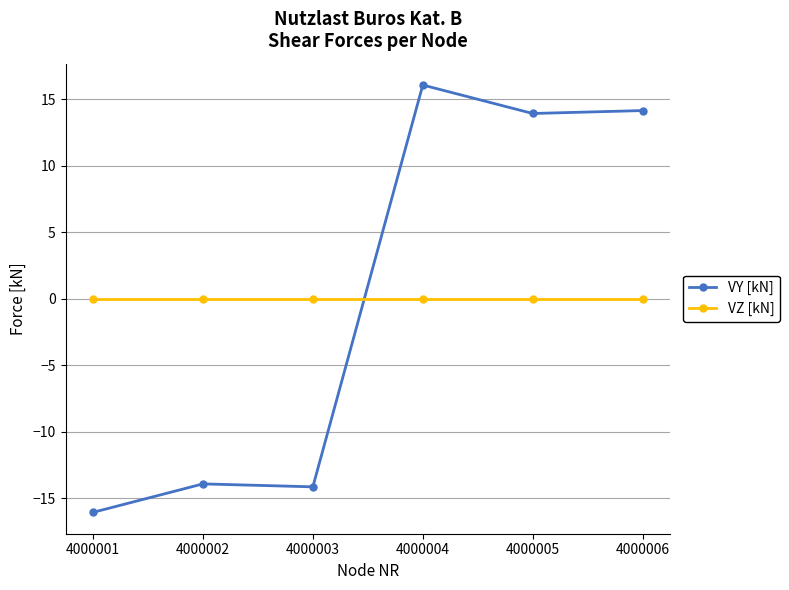

Which series changed the most between 4000001 and 4000004?

VY [kN]